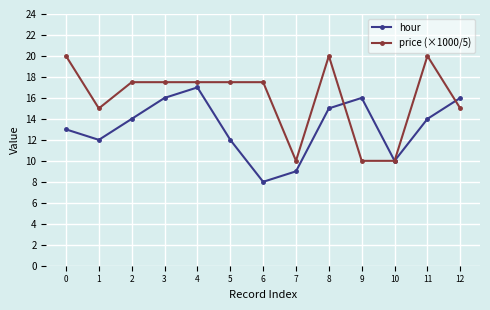

Which category has the lowest value in the hour series?

6